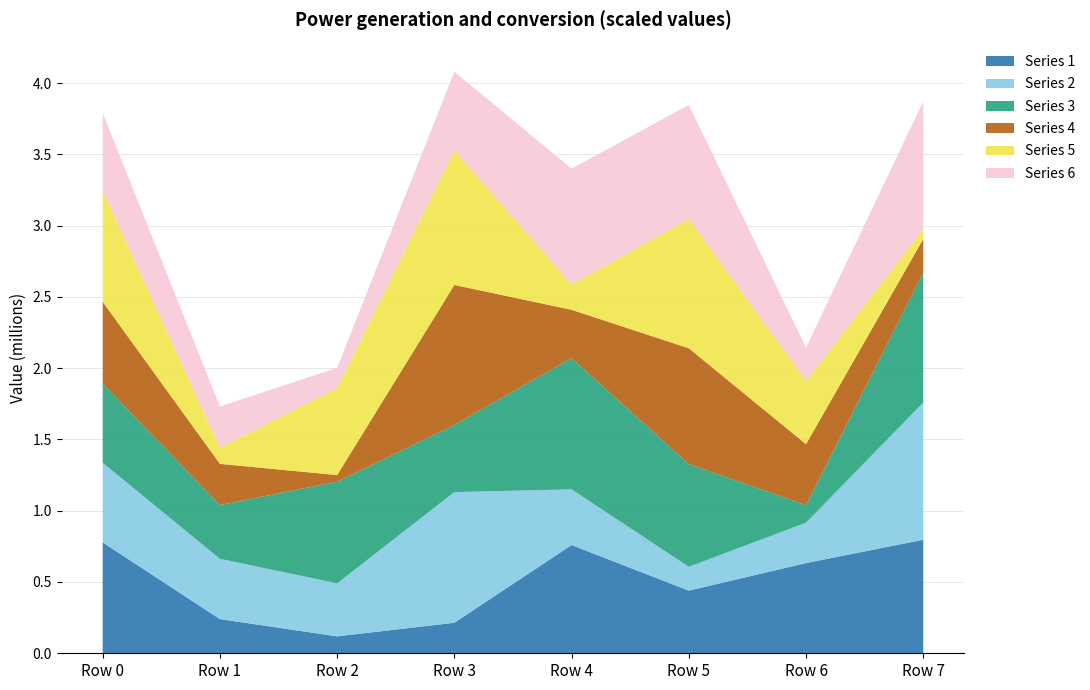

Reading right to left, list all the values displayed in this chart.

Series 1: Row 7=796374	Row 6=632756	Row 5=439447	Row 4=759271	Row 3=214010	Row 2=118700	Row 1=239832	Row 0=777686
Series 2: Row 7=962310	Row 6=283349	Row 5=167079	Row 4=390501	Row 3=916621	Row 2=371734	Row 1=422924	Row 0=558341
Series 3: Row 7=912061	Row 6=122686	Row 5=720138	Row 4=920717	Row 3=470686	Row 2=712537	Row 1=377418	Row 0=554575
Series 4: Row 7=235140	Row 6=427996	Row 5=812779	Row 4=338841	Row 3=982305	Row 2=46937	Row 1=288633	Row 0=574891
Series 5: Row 7=70634	Row 6=443373	Row 5=908070	Row 4=177125	Row 3=943830	Row 2=610119	Row 1=112454	Row 0=780063
Series 6: Row 7=893523	Row 6=234327	Row 5=798820	Row 4=813113	Row 3=551904	Row 2=141718	Row 1=290013	Row 0=544410